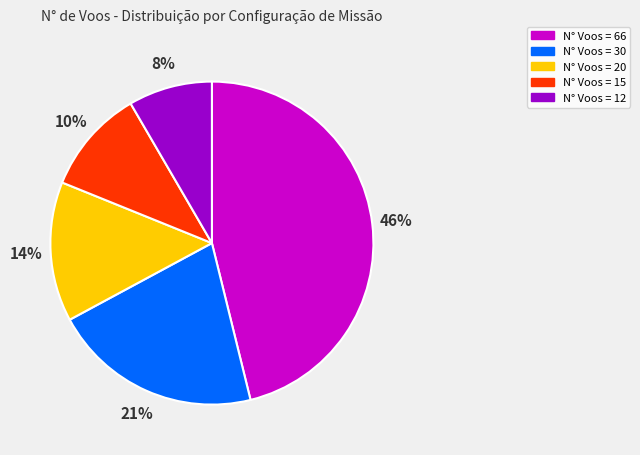

Count the number of slices in the pie.

5